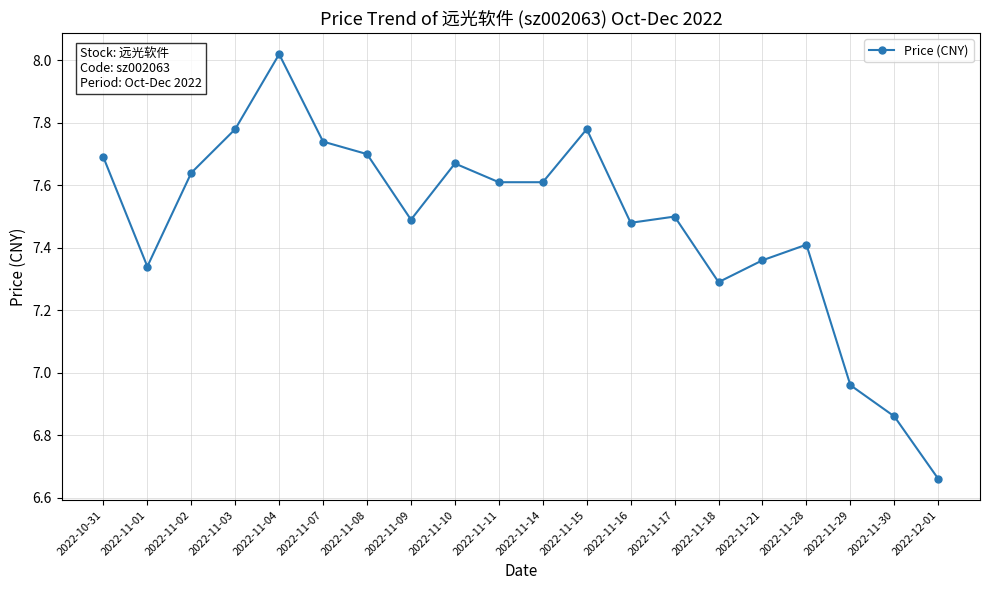

What is the label of the 10th point from the right?

2022-11-14